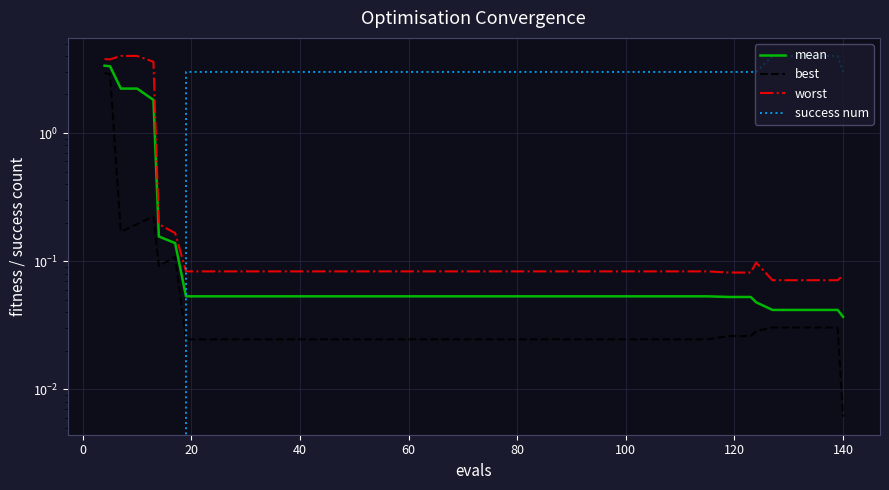

List the series in order of their peak value, lowest first.

best, mean, worst, success num